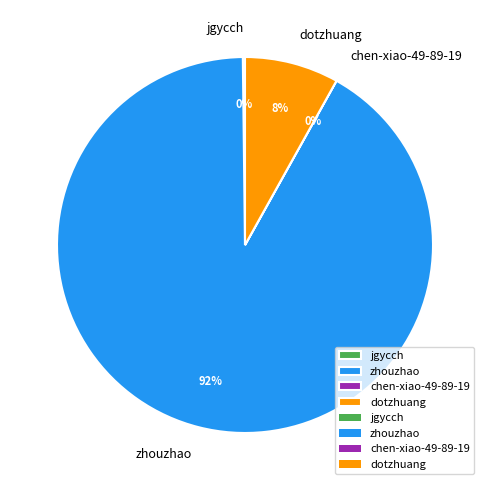

Is there any slice that represents more than half of the pie?

Yes